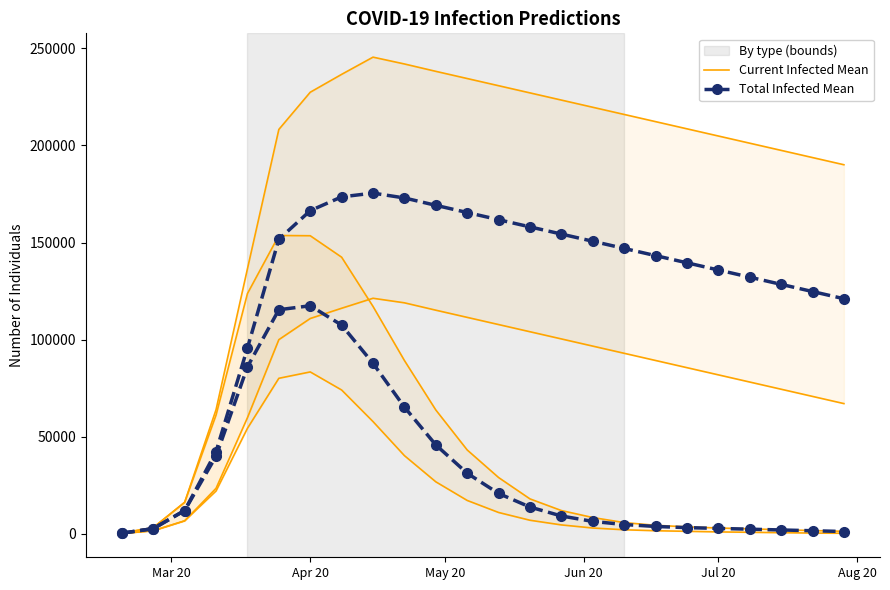

Reading left to right, list all the values displayed in this chart.

By type (bounds): 200	1600	6698	22062	54351	80107	83388	74078	57814	40281	26803	17203	11003	7003	4603	3003	2103	1603	1303	1003	803	603	403	303
Current Infected Mean: 338	2705	12011	39993	86027	115418	117467	107514	87814	65281	45803	31203	20803	13803	9203	6403	4803	3803	3203	2803	2403	2003	1603	1203
Total Infected Mean: 338	2705	12011	42360	95712	151686	166426	173537	175472	172979	169183	165483	161783	158083	154383	150683	146983	143283	139583	135883	132183	128483	124783	121083